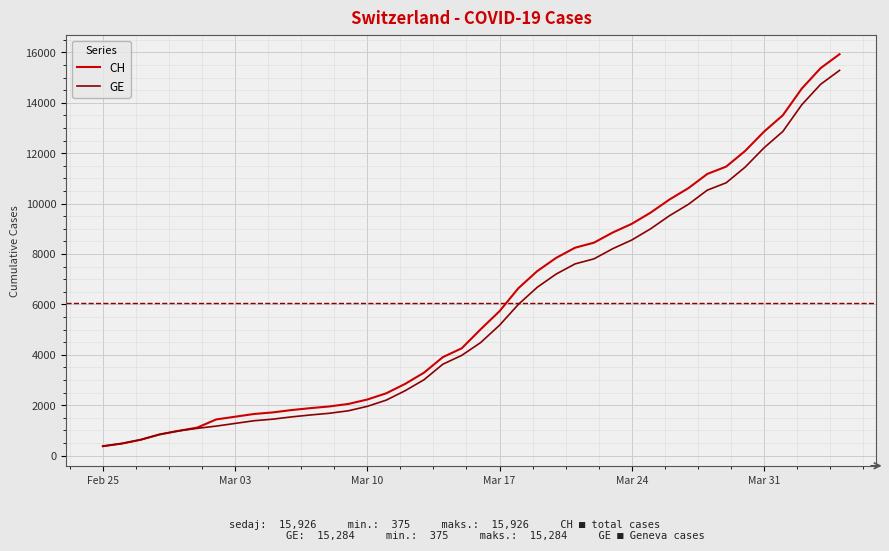

What are all the series names shown in the legend?

CH, GE